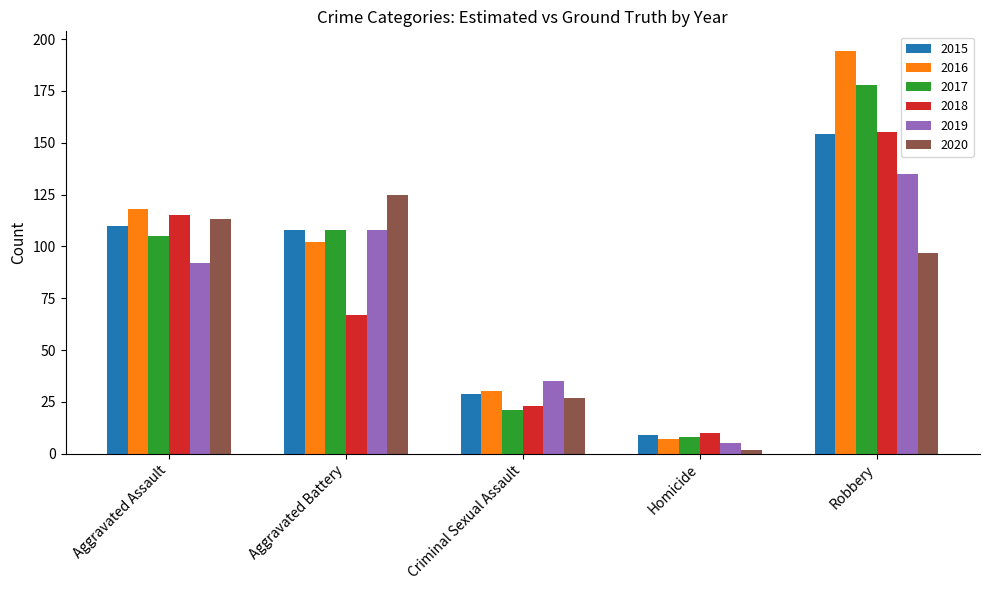

Where is 2020 nearest to the value 63?

Robbery